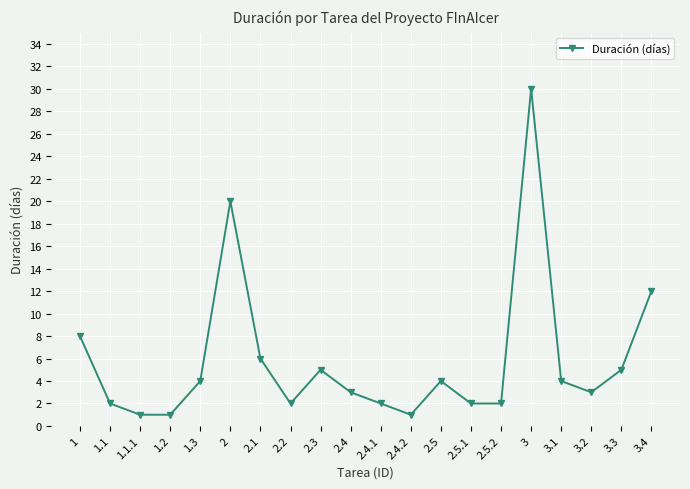

What is the greatest value displayed?

30